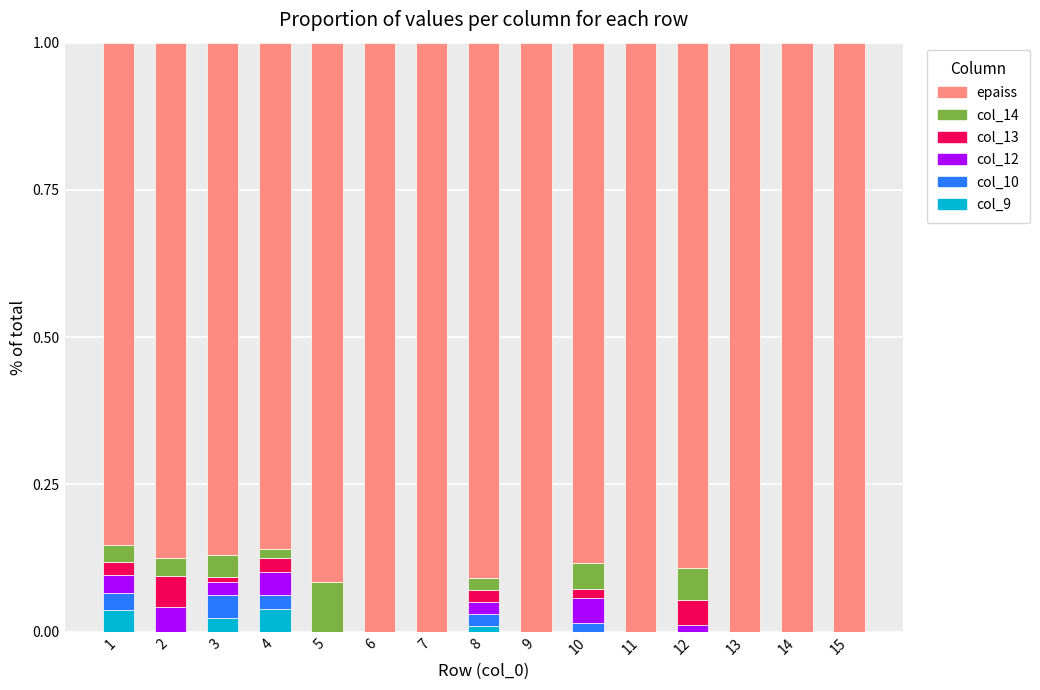

What are all the series names shown in the legend?

epaiss, col_14, col_13, col_12, col_10, col_9